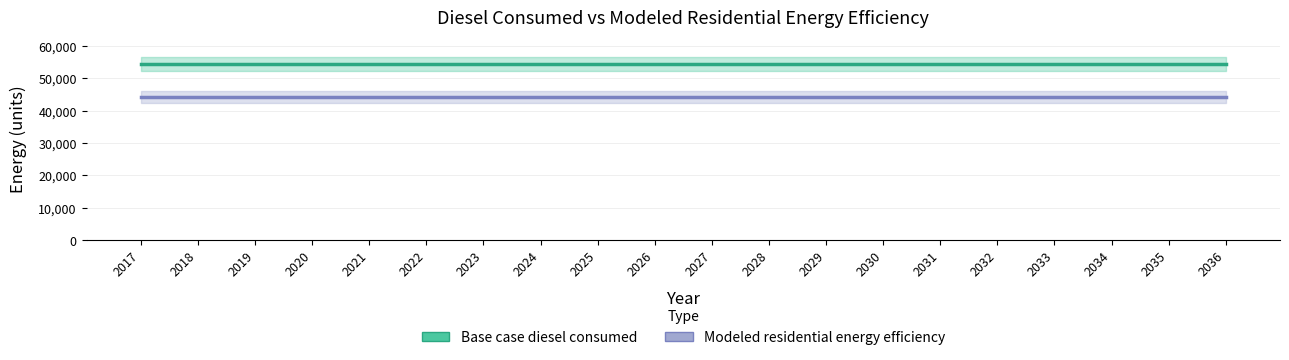

What are all the series names shown in the legend?

Base case diesel consumed, Modeled residential energy efficiency